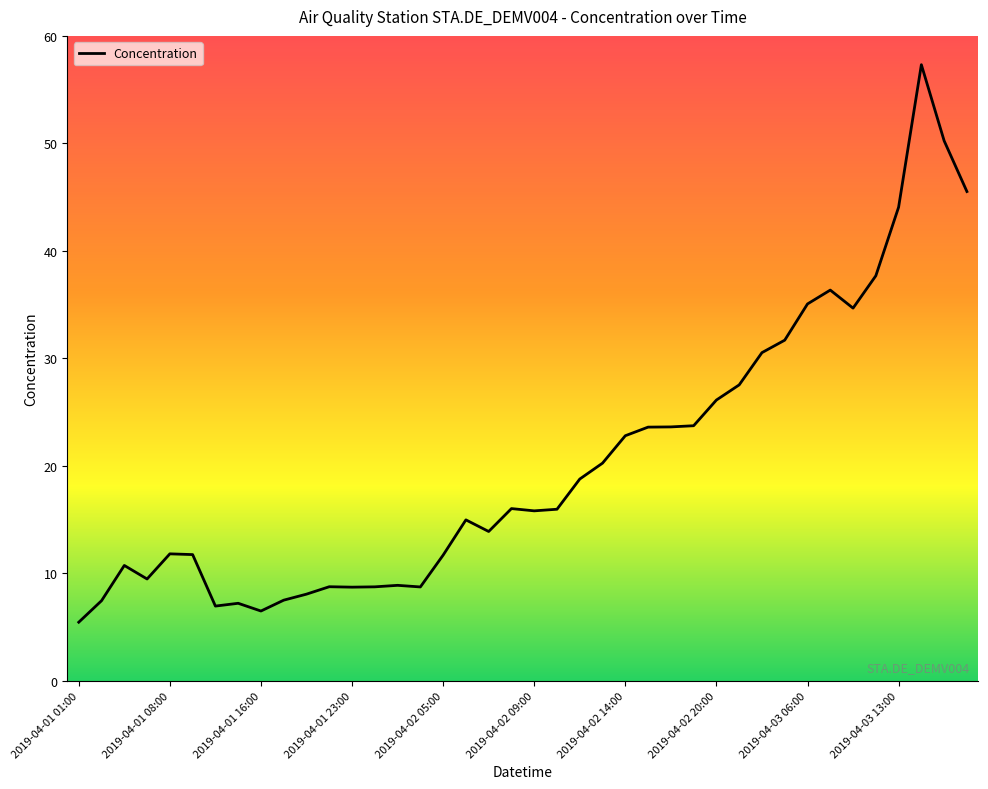

What is the difference between the maximum and minimum values?

51.9